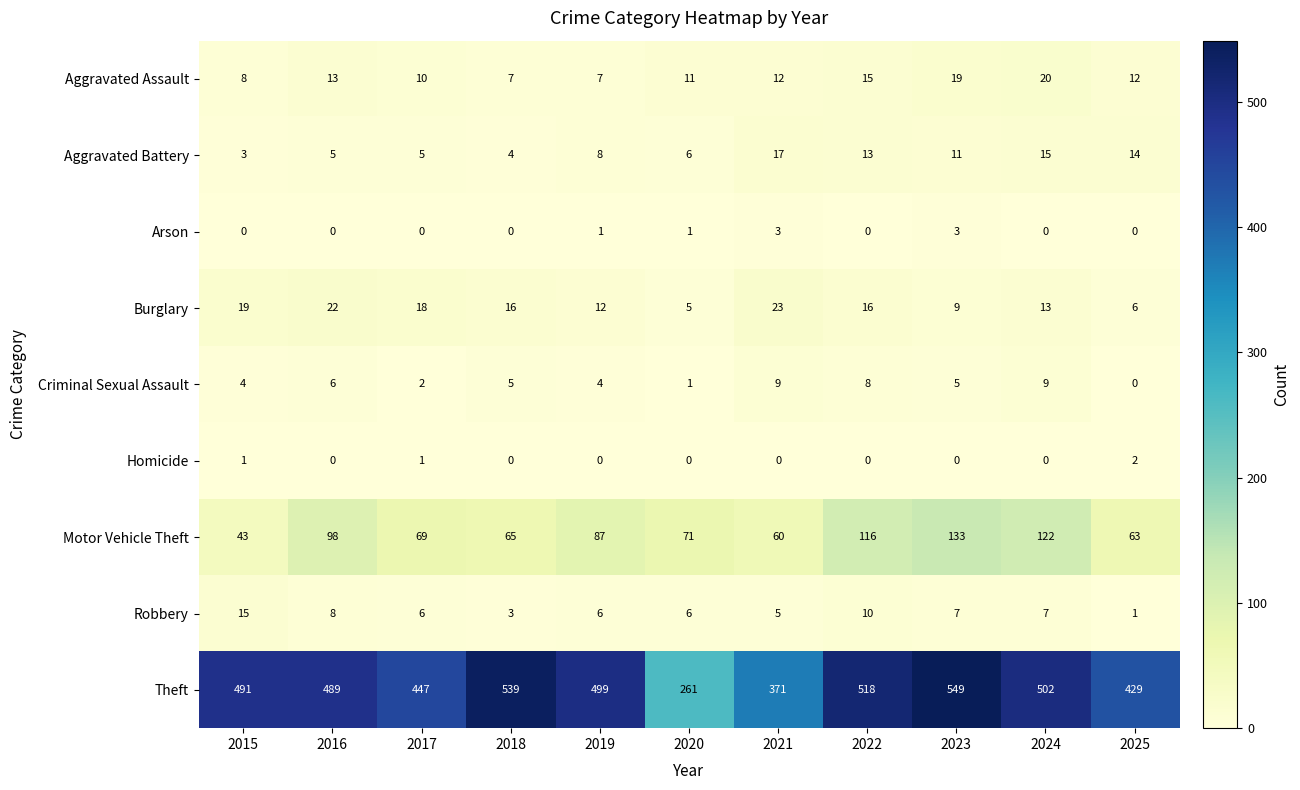

Rank the series by their maximum value, from highest to lowest.

Theft, Motor Vehicle Theft, Burglary, Aggravated Assault, Aggravated Battery, Robbery, Criminal Sexual Assault, Arson, Homicide